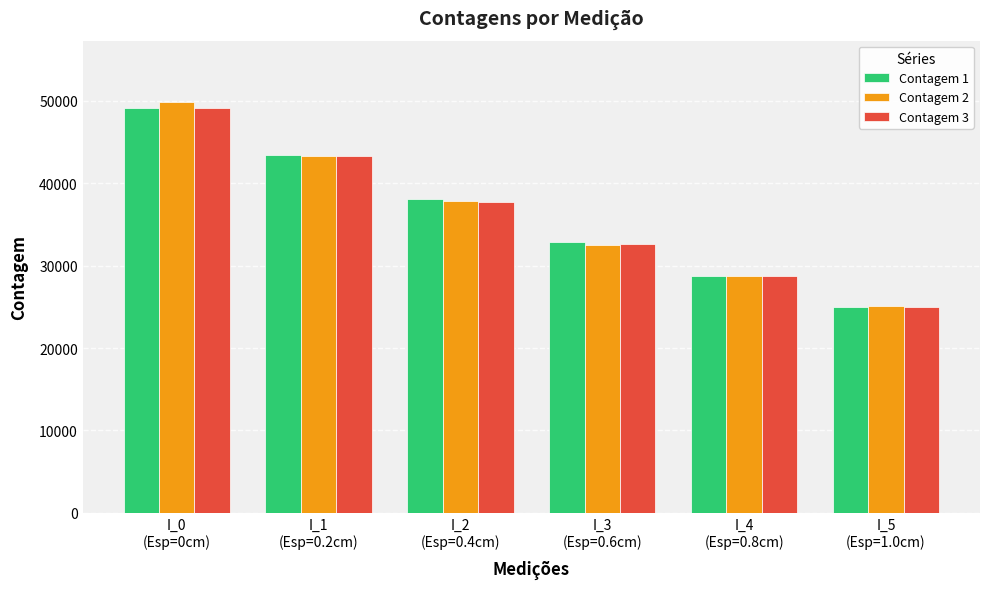

Which series has the widest spread of values?

Contagem 2